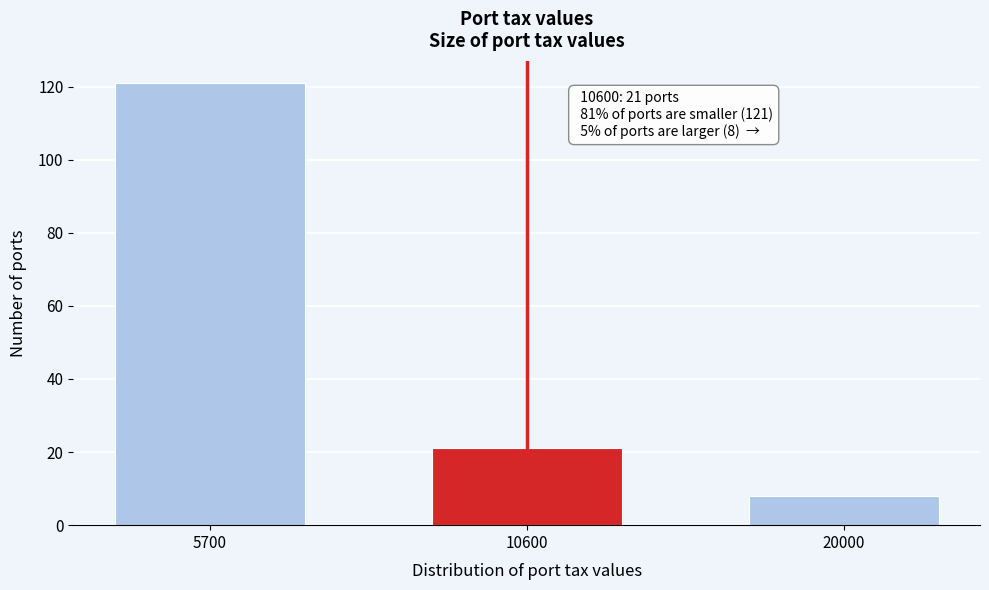

Reading left to right, list all the values displayed in this chart.

121	21	8